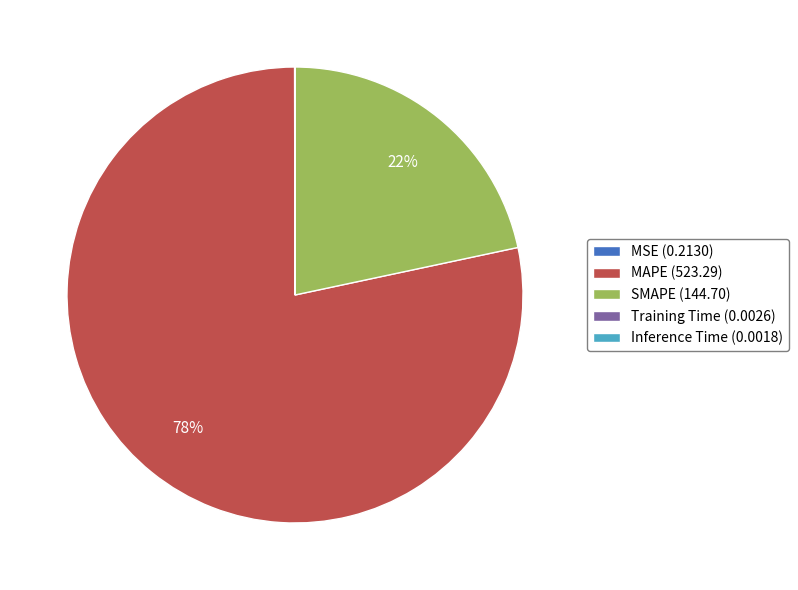

Which slice represents more than half of the pie?

MAPE